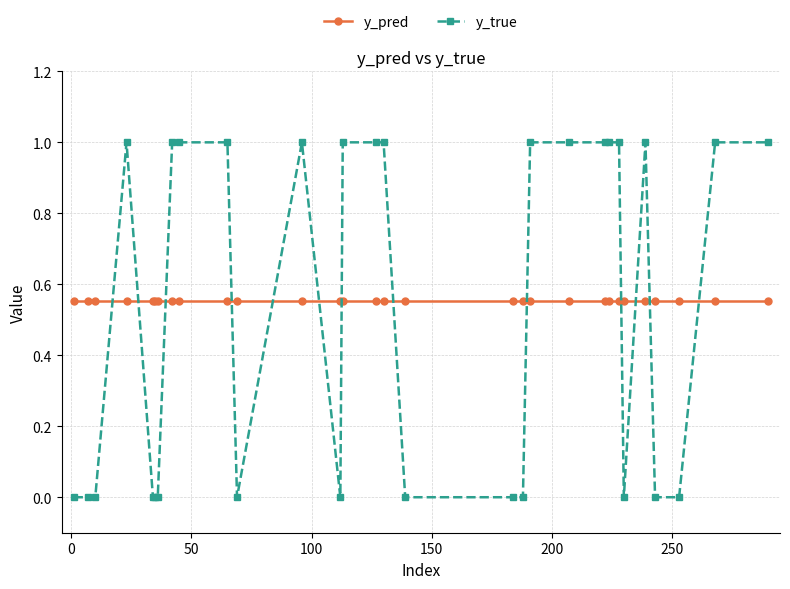

What is the maximum value for y_true?

1.0